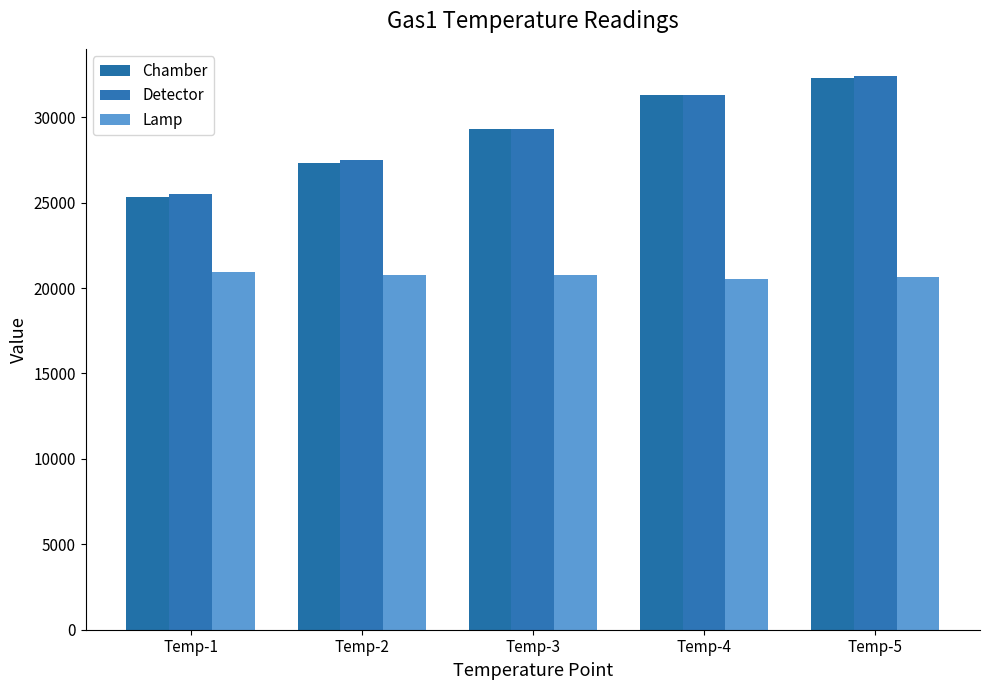

How many data points does each series have?

5